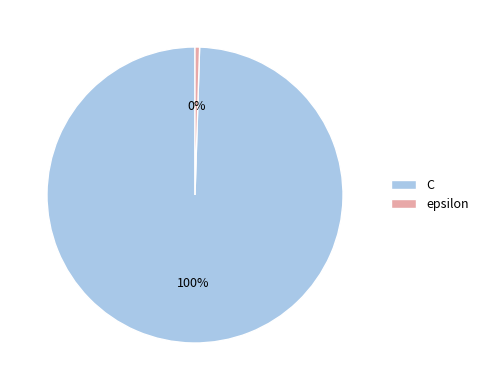

Which slice represents more than half of the pie?

C